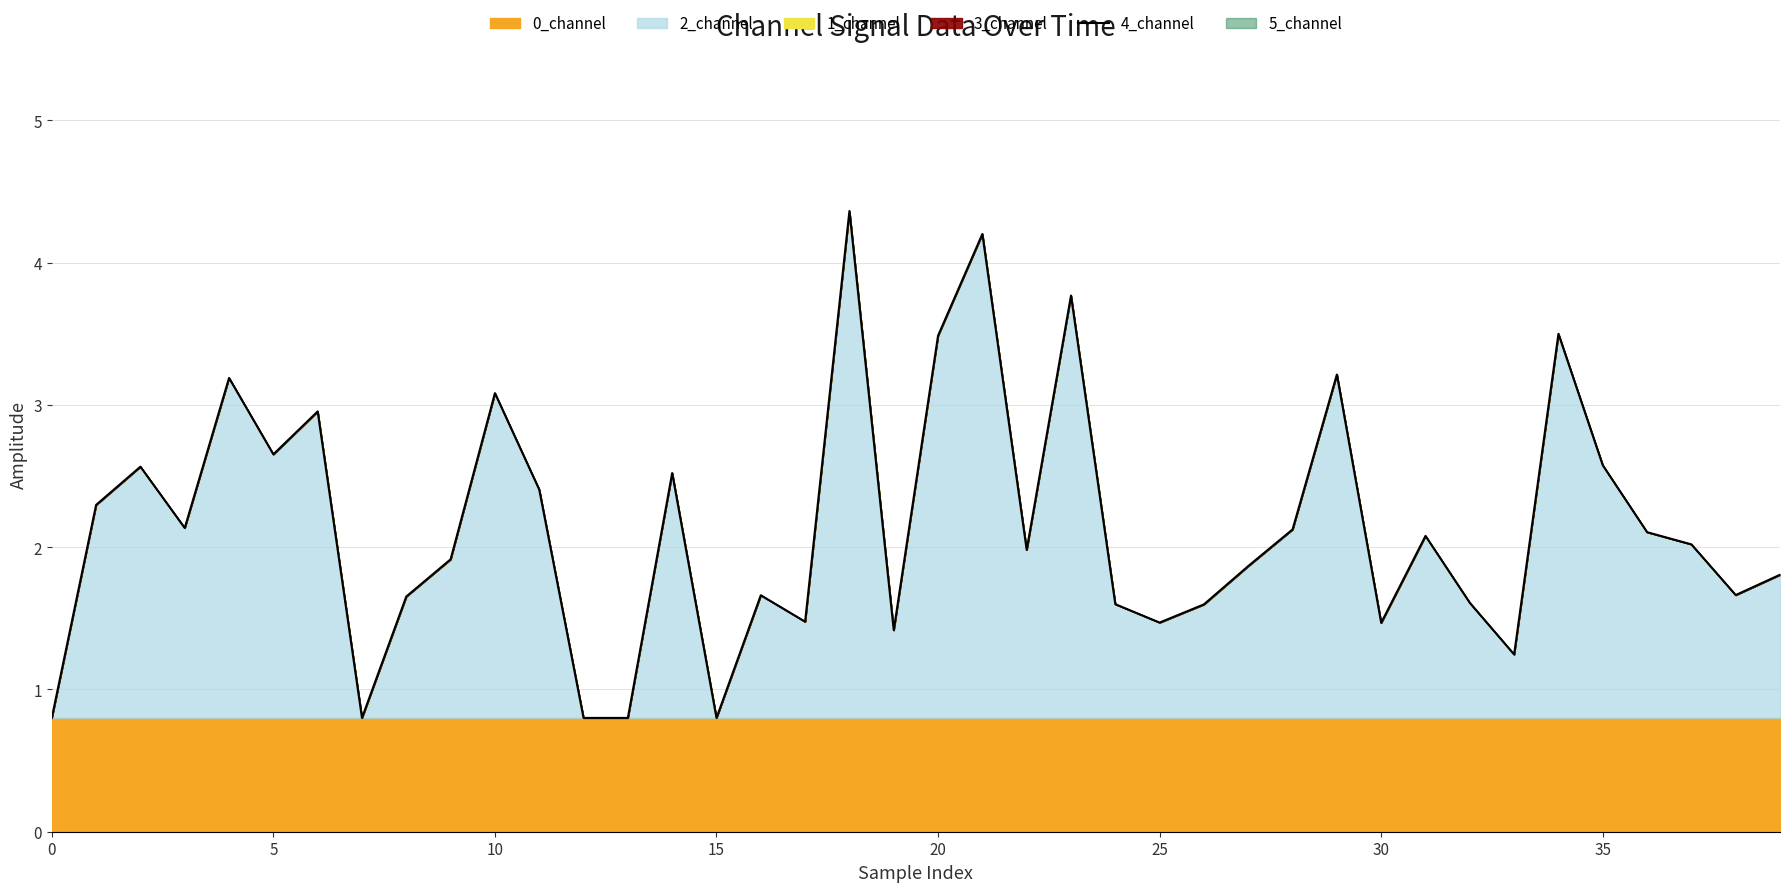

What is the value of the 38th point from the left?

2.0